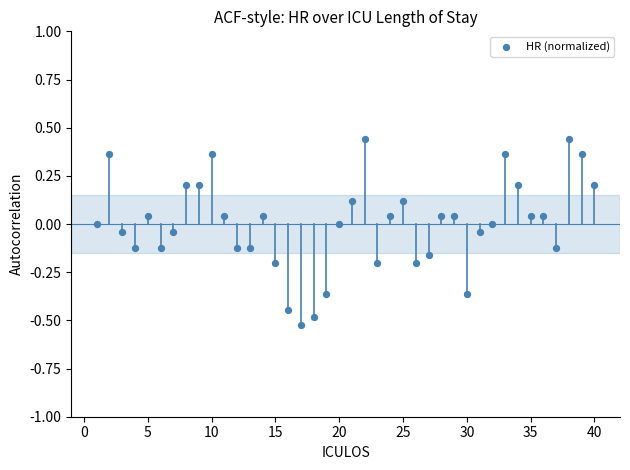

What is the range of Y values (max minus min)?

1.0